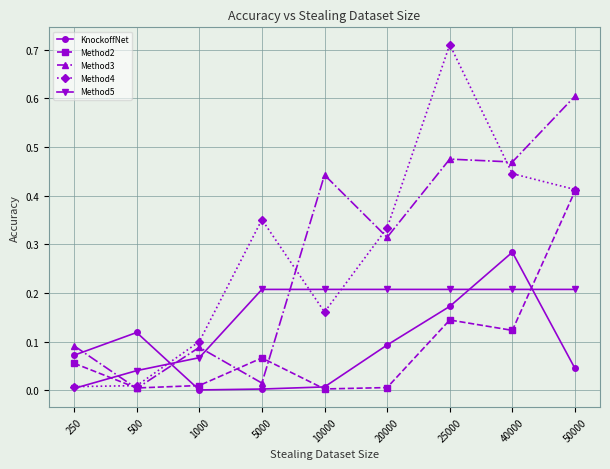

True or false: KnockoffNet and Method5 cross at least once.

True